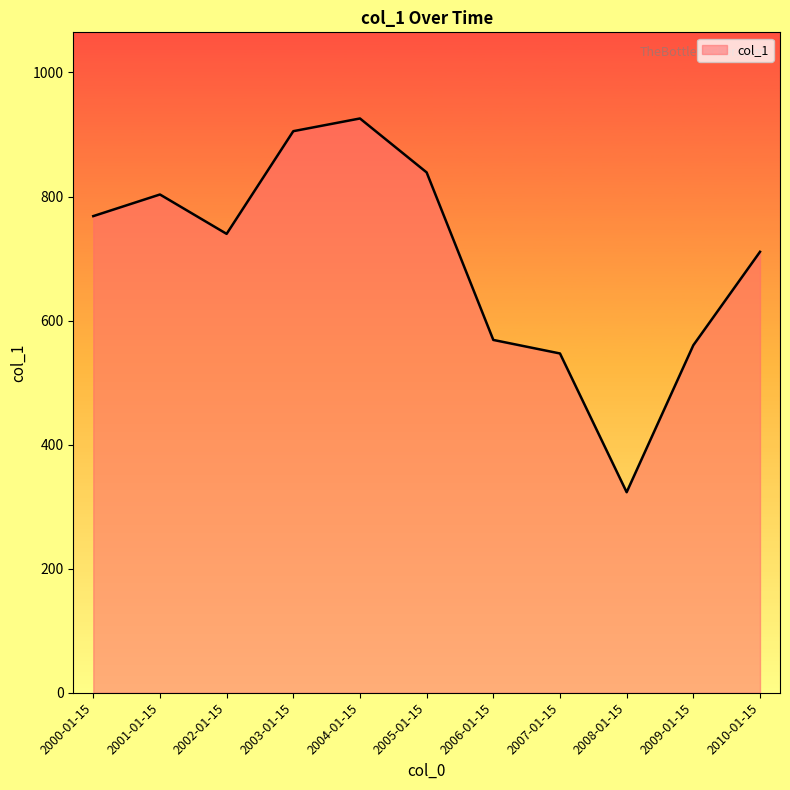

What is the ratio of the value at 2005-01-15 to the value at 2003-01-15?

0.9